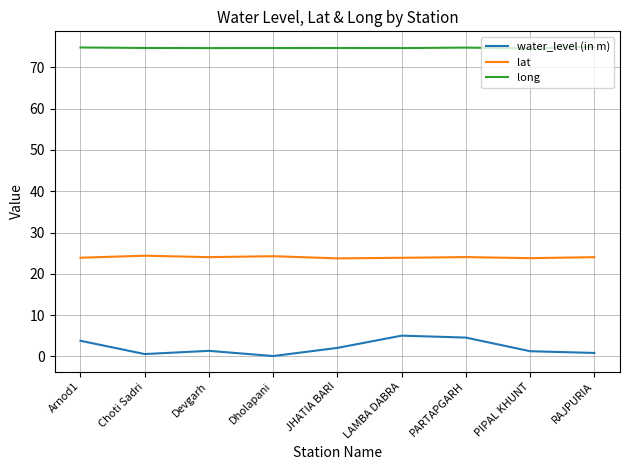

What is the difference between the maximum and minimum values in the water_level (in m) series?

4.9